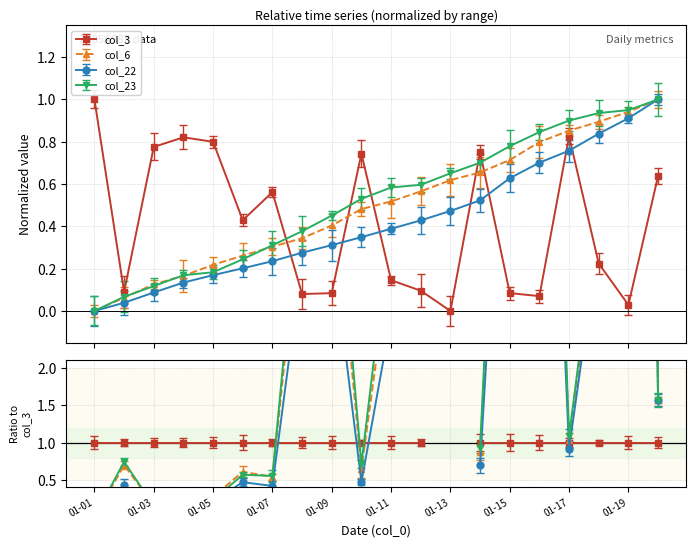

How many distinct data groups are displayed?

4